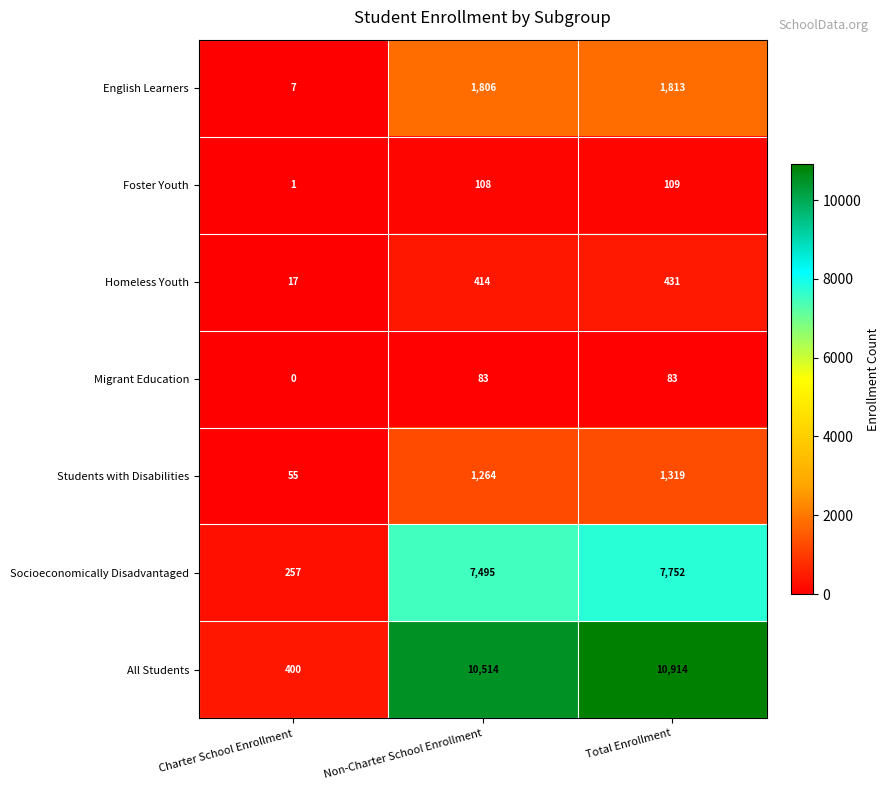

What is the average value of the Students with Disabilities series?

879